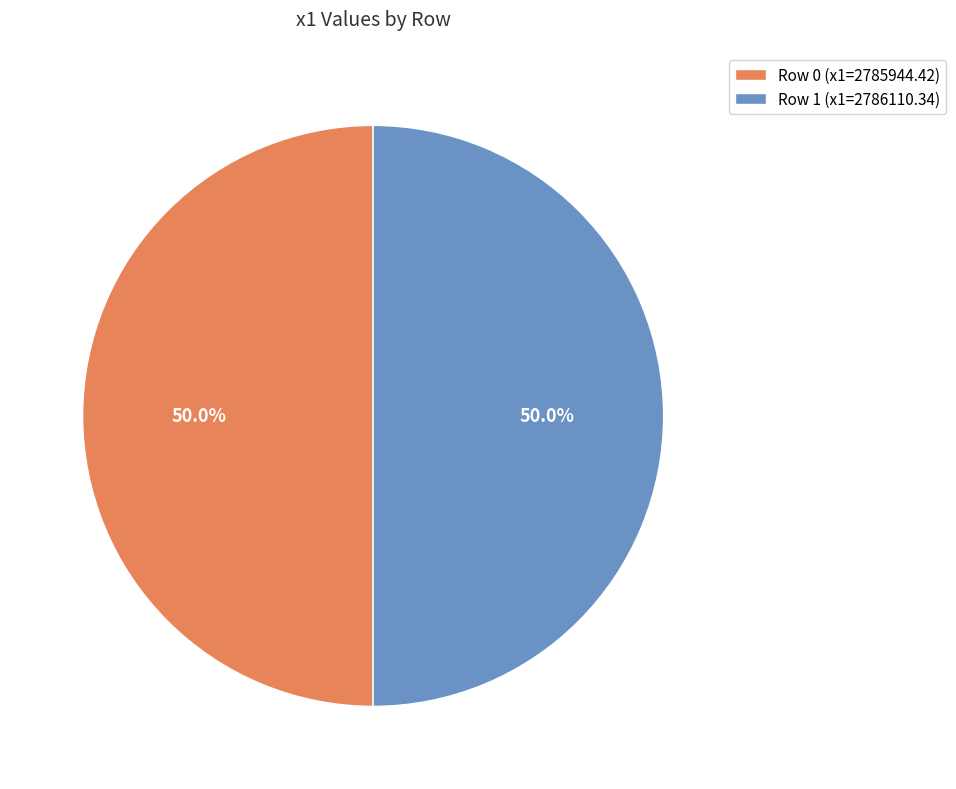

Combined, what portion of the pie is Row 1 (x1=2786110.34) and Row 0 (x1=2785944.42)?

100.0%